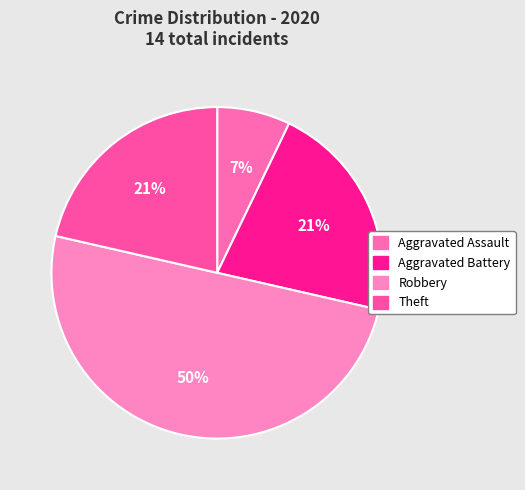

To the nearest percent, what is the difference between the Aggravated Battery and Robbery slice percentages?

29%